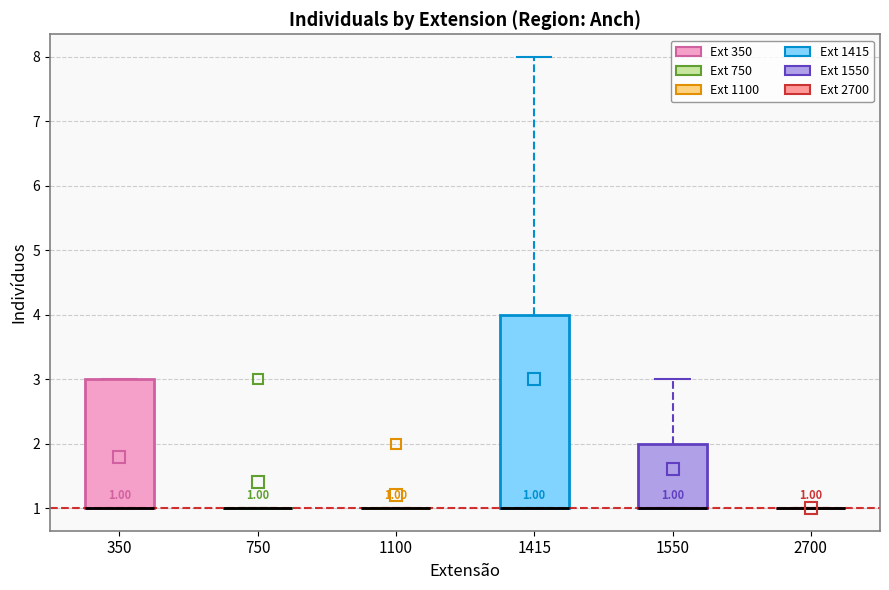

Which box is the tallest, from its lower edge to its upper edge?

1415